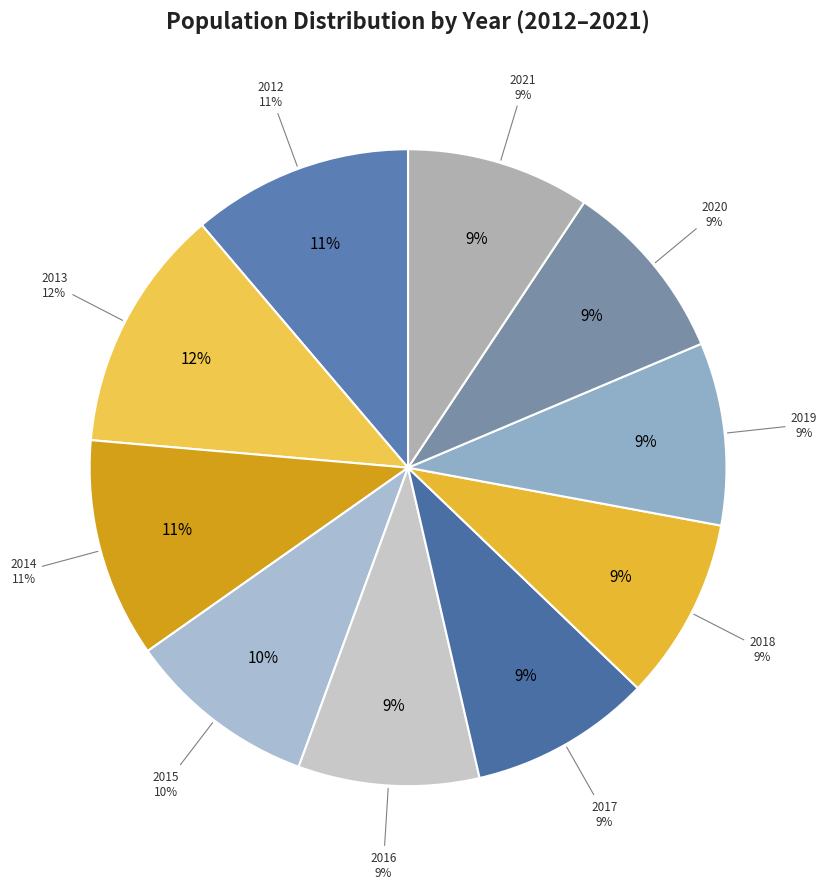

The 2014 slice represents 1% of the pie. True or false?

False